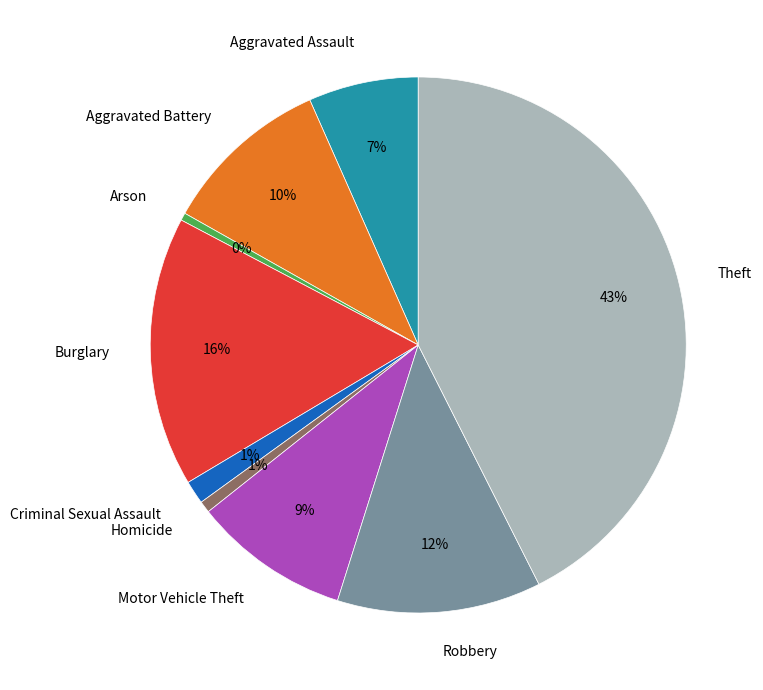

What percentage is the Motor Vehicle Theft slice, to the nearest percent?

9%